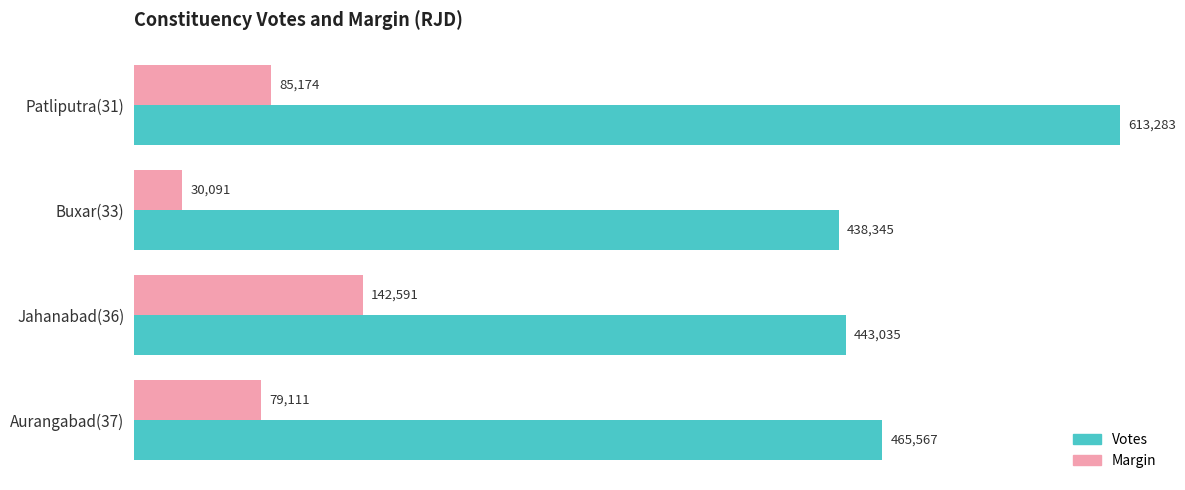

Which series has the largest total across all categories?

Votes